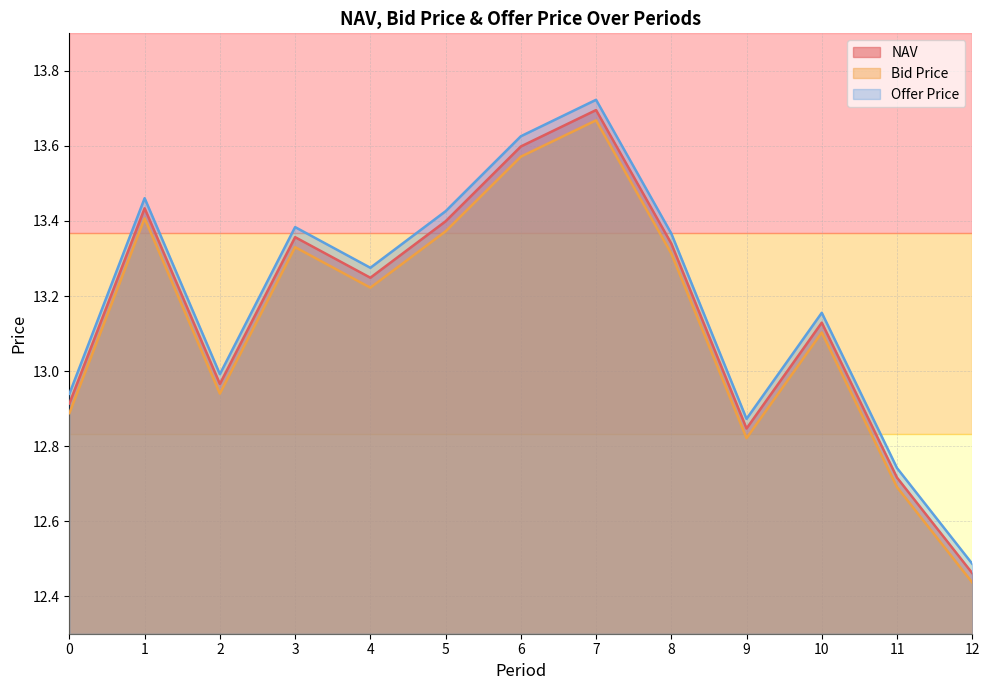

What is the sum of all Offer Price values?

171.4